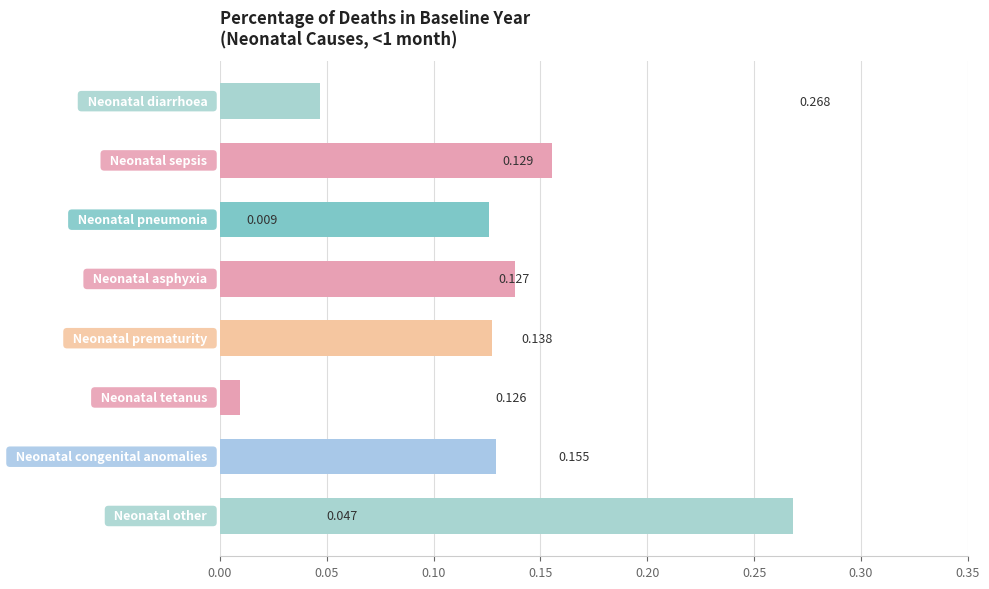

What is the sum of all values?

1.0